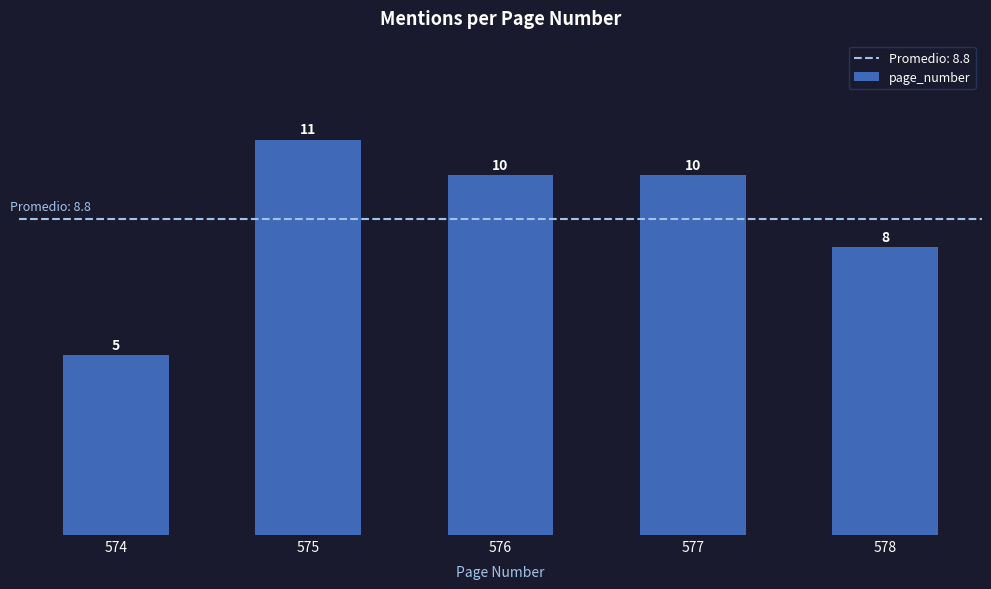

Approximately how many times larger is the value at 578 compared to 576?

0.8